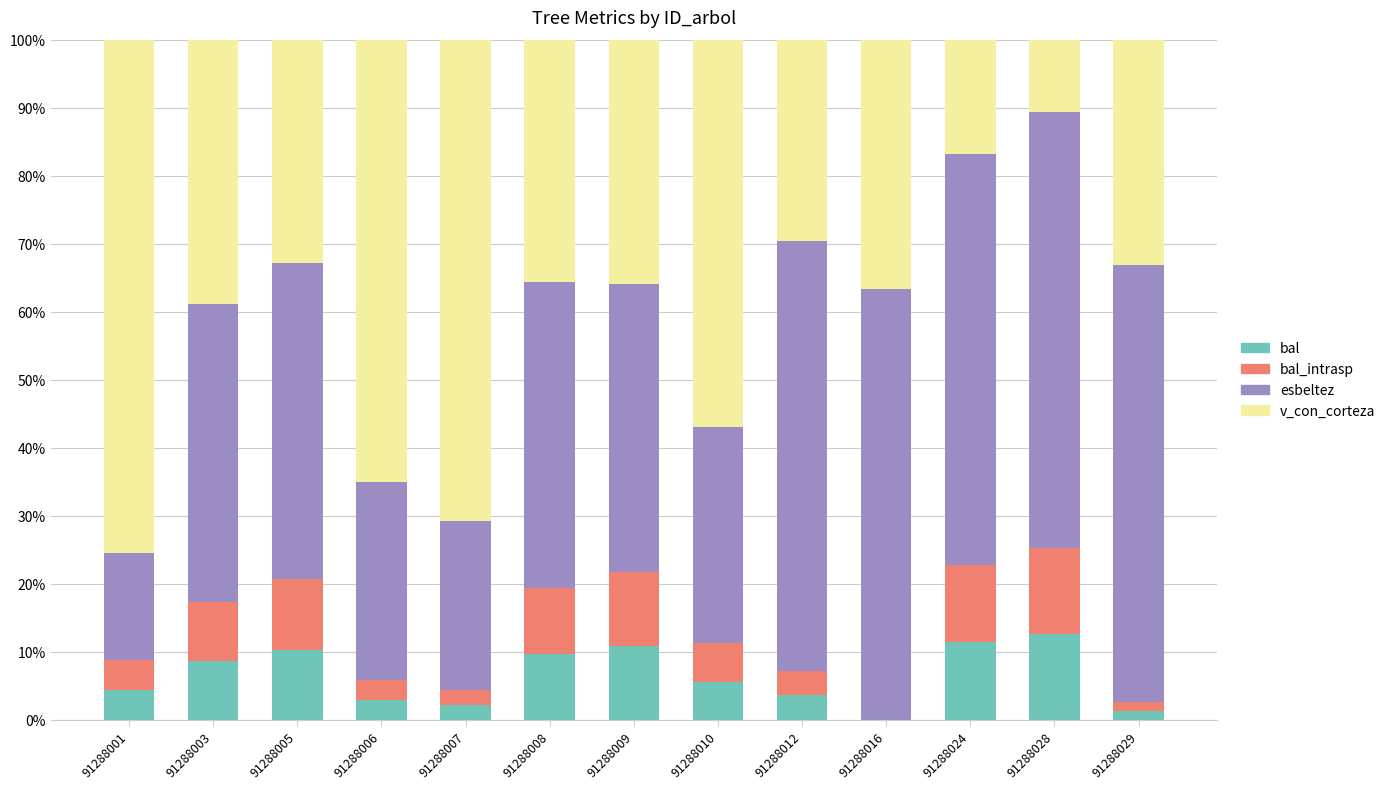

What is the maximum value for bal?

12.7